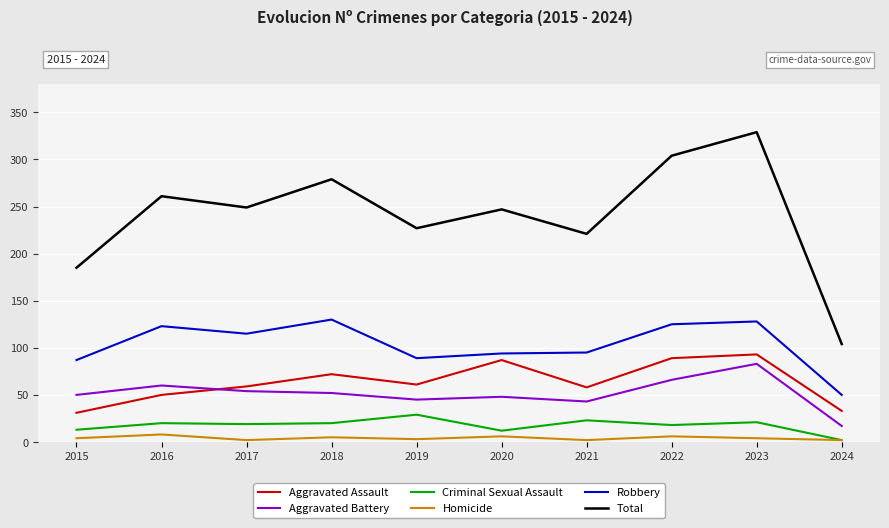

What value does the Aggravated Assault series have at 2017, to the nearest 10?

60